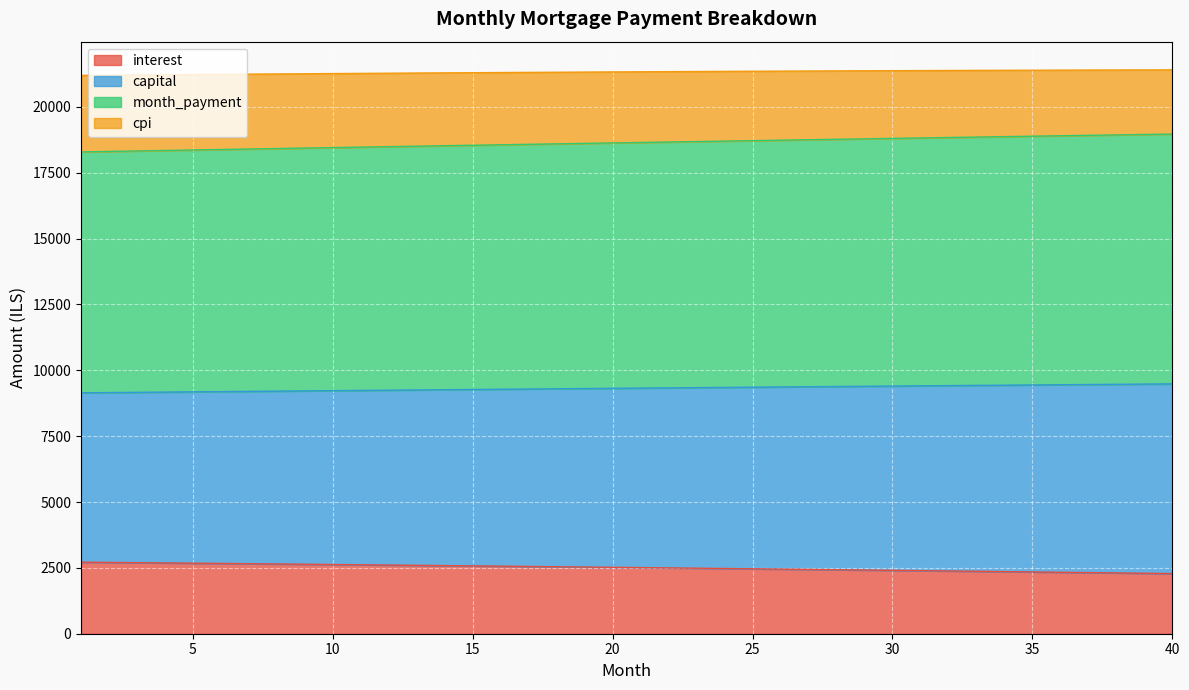

What is the maximum value for interest?

2716.2